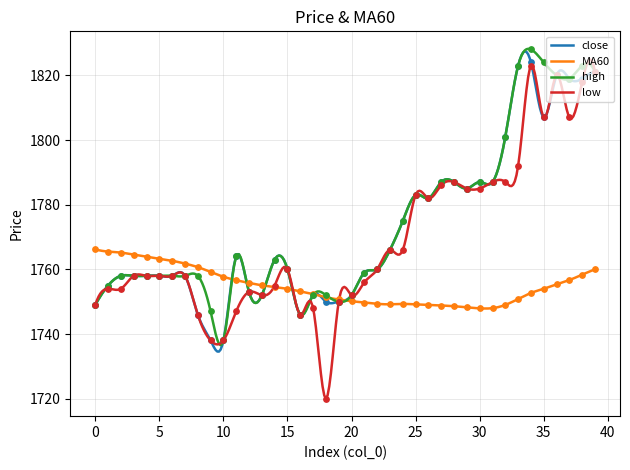

What are all the series names shown in the legend?

close, MA60, high, low